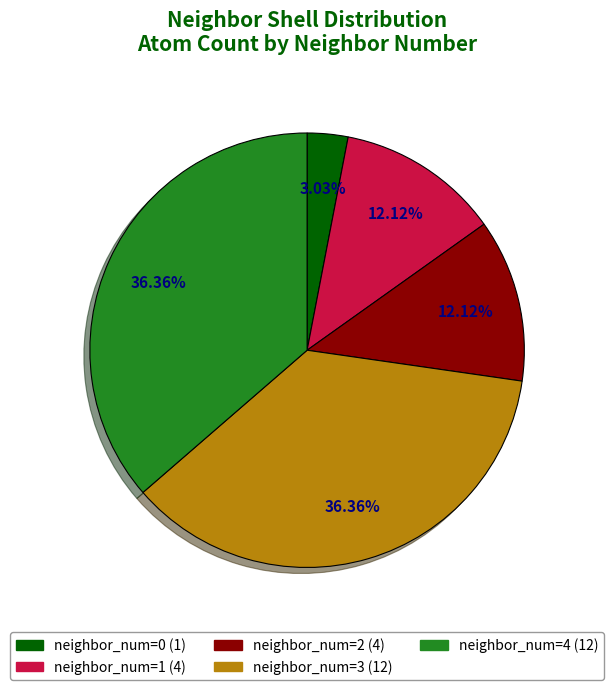

How many segments does this pie chart have?

5